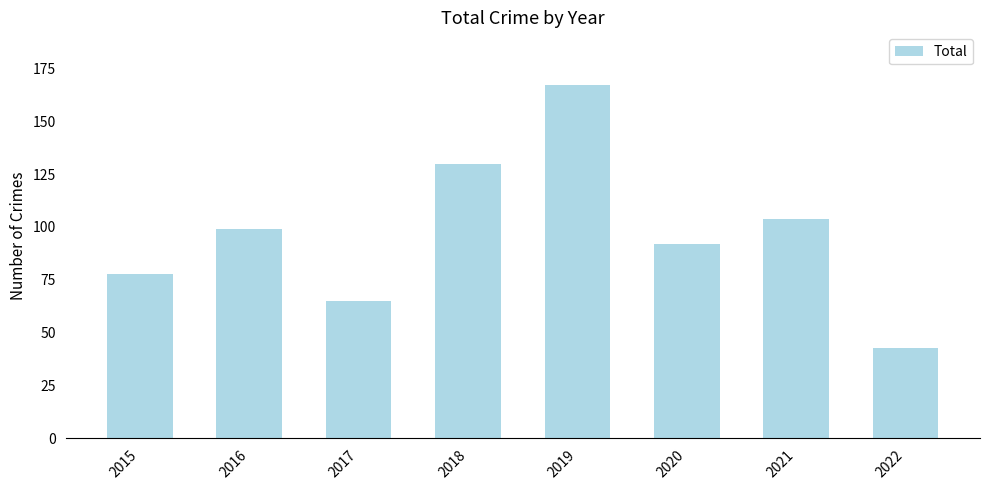

Rank the categories by value from lowest to highest.

2022, 2017, 2015, 2020, 2016, 2021, 2018, 2019